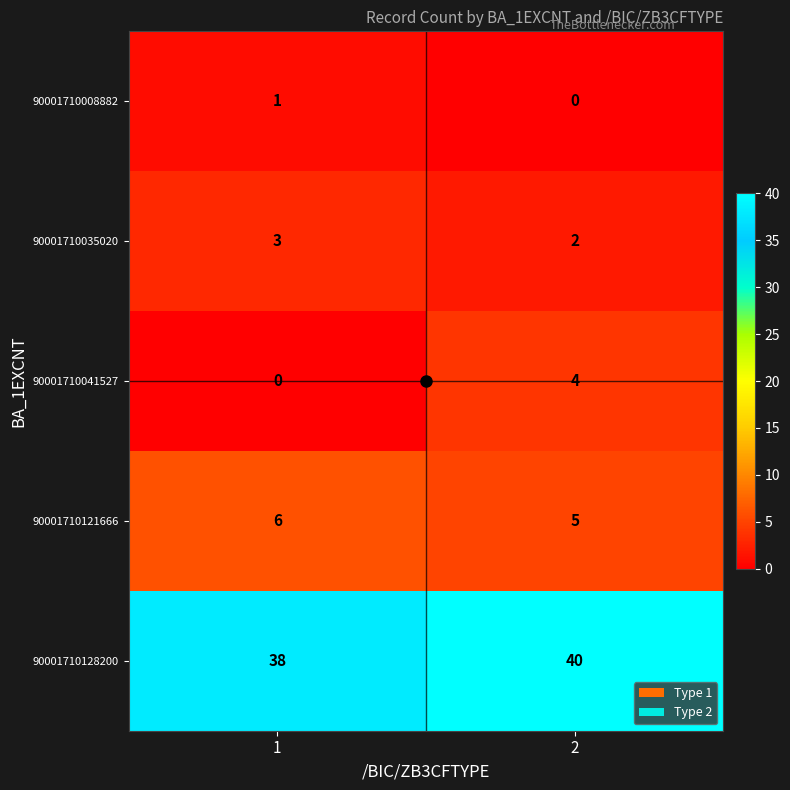

Is it true that 90001710008882 equals 1 at 1?

True